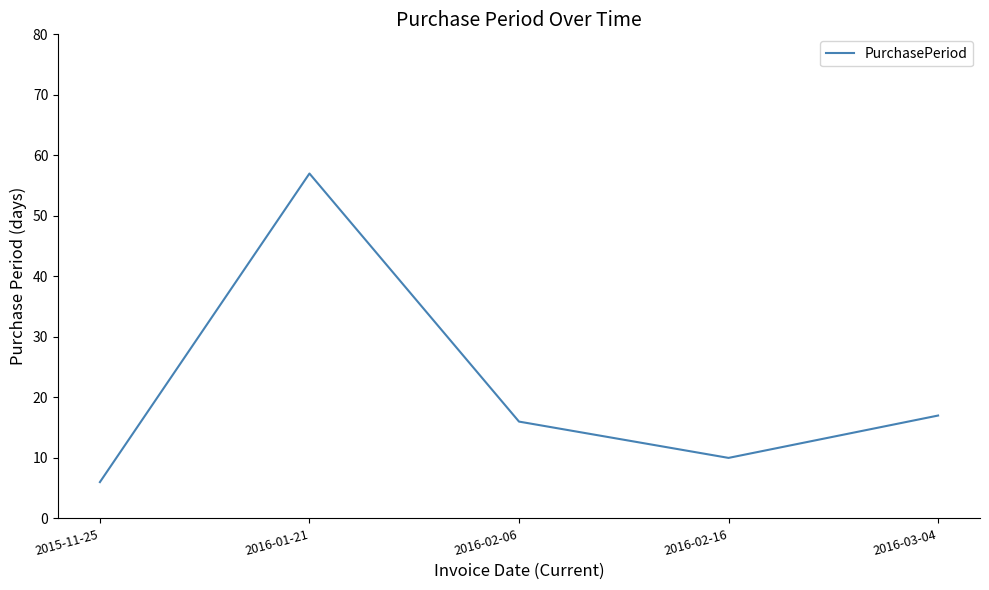

How many distinct data groups are displayed?

1